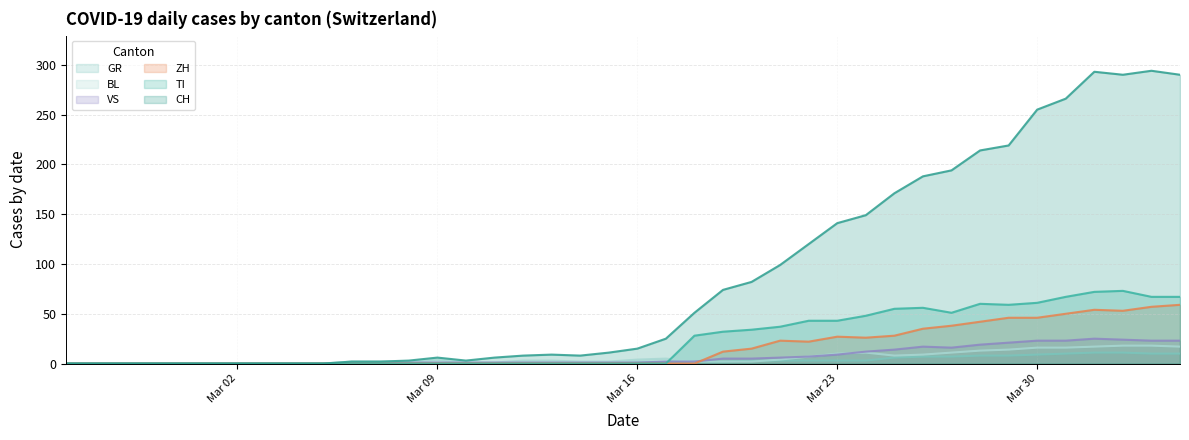

What is the value of the GR point at the 40th from the left?

10